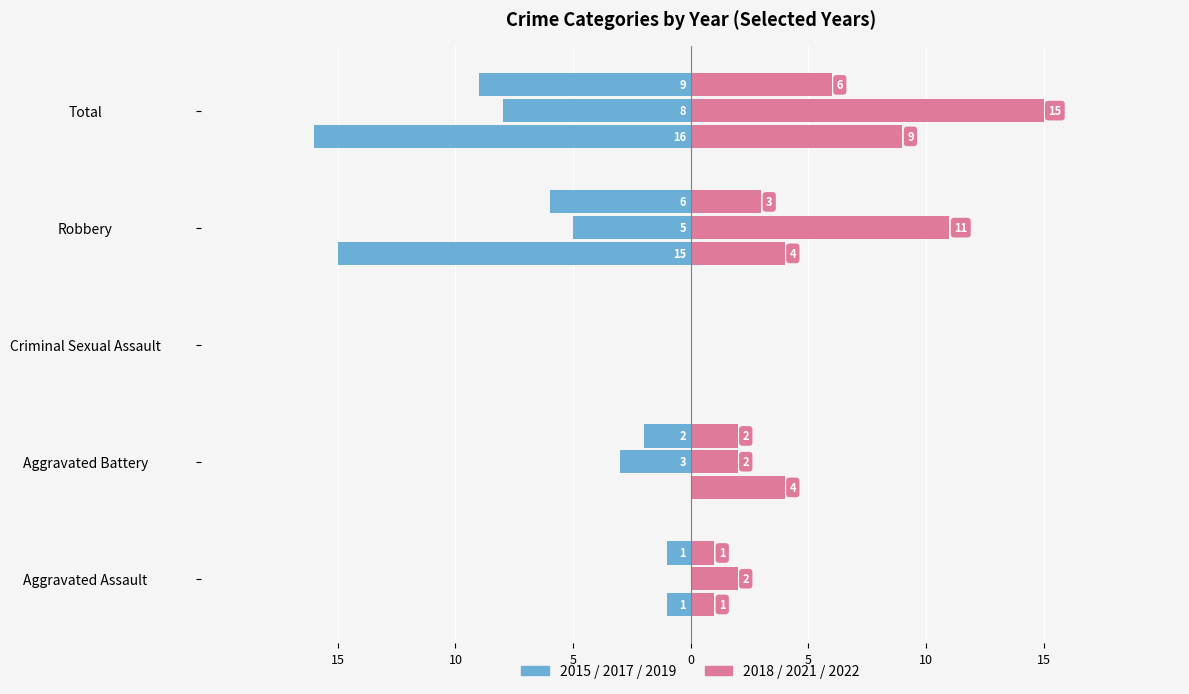

Reading left to right, extract all data points from this chart.

2015: Aggravated Assault=-1	Aggravated Battery=0	Criminal Sexual Assault=0	Robbery=-15	Total=-16
2017: Aggravated Assault=0	Aggravated Battery=-3	Criminal Sexual Assault=0	Robbery=-5	Total=-8
2019: Aggravated Assault=-1	Aggravated Battery=-2	Criminal Sexual Assault=0	Robbery=-6	Total=-9
2022: Aggravated Assault=1	Aggravated Battery=4	Criminal Sexual Assault=0	Robbery=4	Total=9
2018: Aggravated Assault=2	Aggravated Battery=2	Criminal Sexual Assault=0	Robbery=11	Total=15
2021: Aggravated Assault=1	Aggravated Battery=2	Criminal Sexual Assault=0	Robbery=3	Total=6